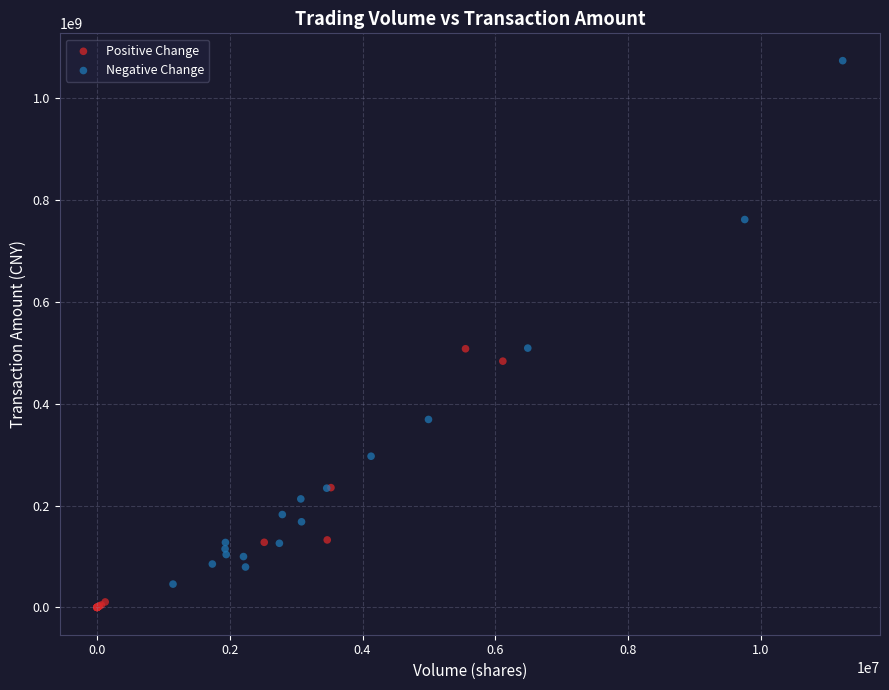

Which series contains the highest Y value?

Negative Change